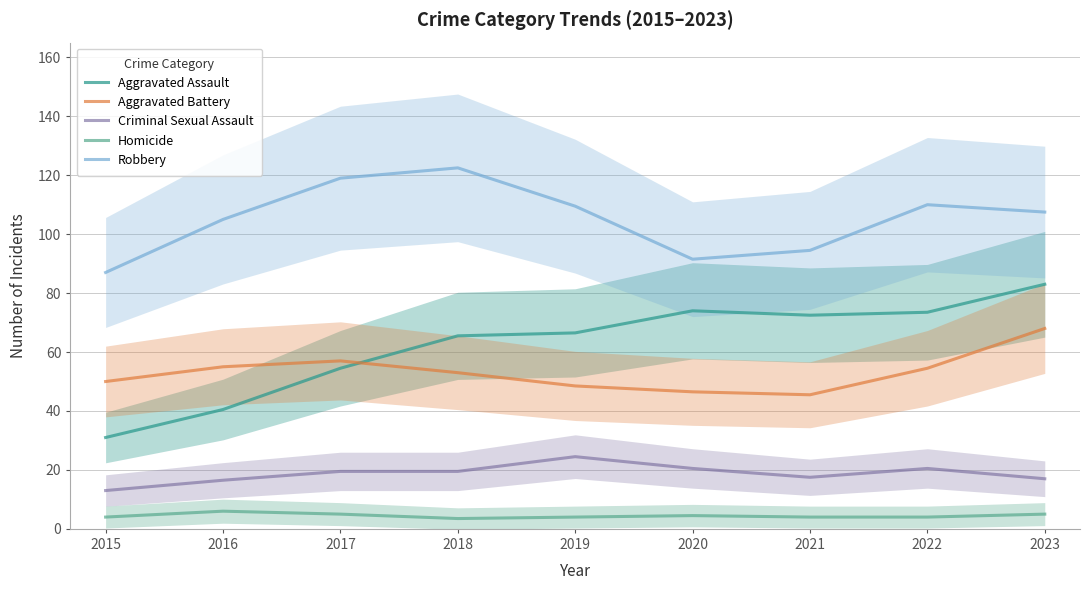

How many categories are shown in the chart?

9